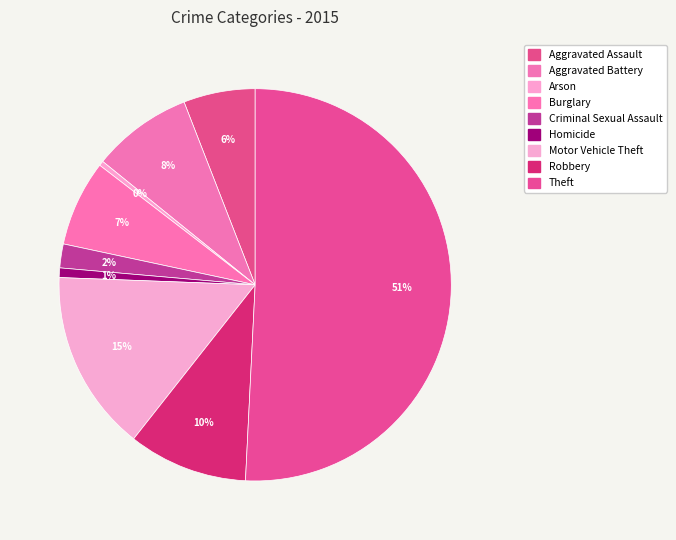

To the nearest percent, what is the combined percentage of Aggravated Assault and Burglary?

13%